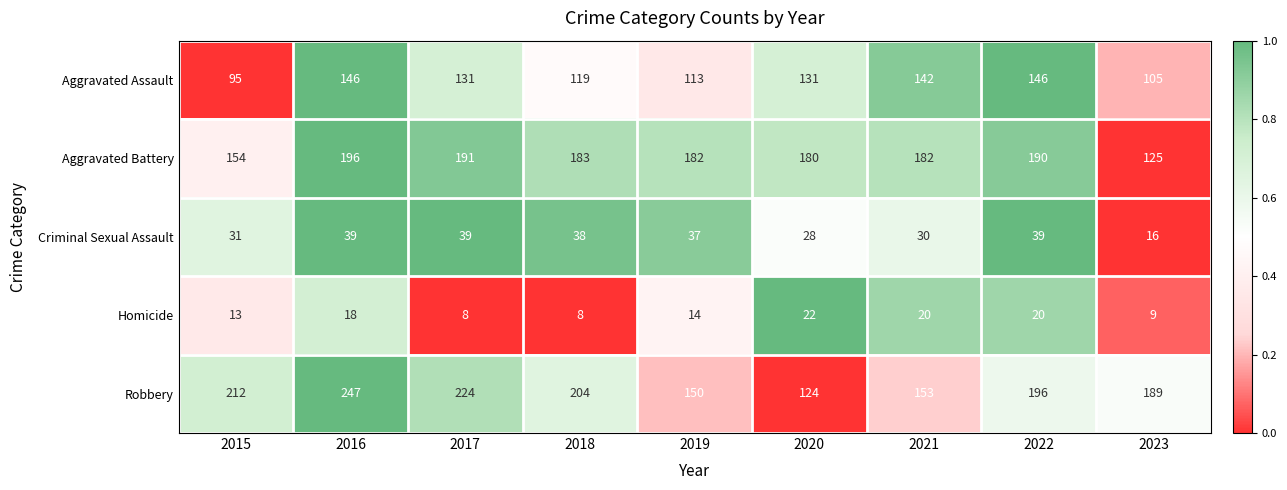

Read the Aggravated Battery value at 2018.

183